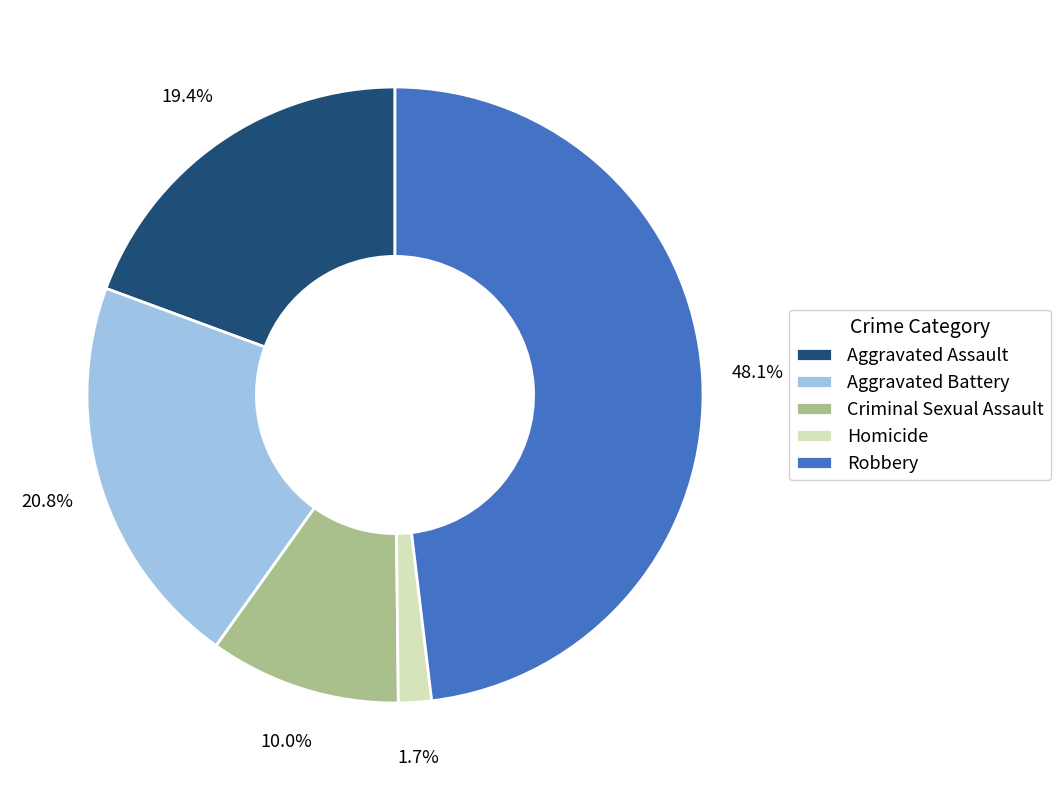

Is the sum of Aggravated Battery and Criminal Sexual Assault greater than half?

No